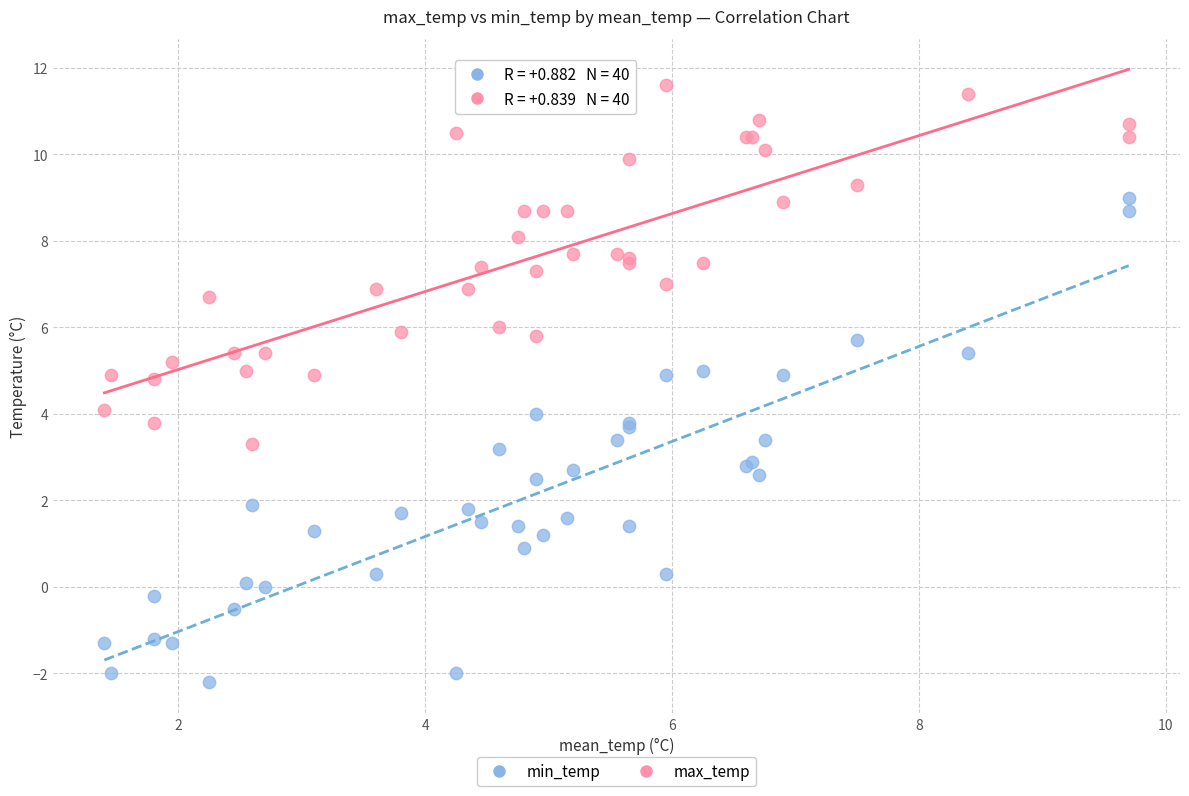

Which series contains the highest Y value?

max_temp